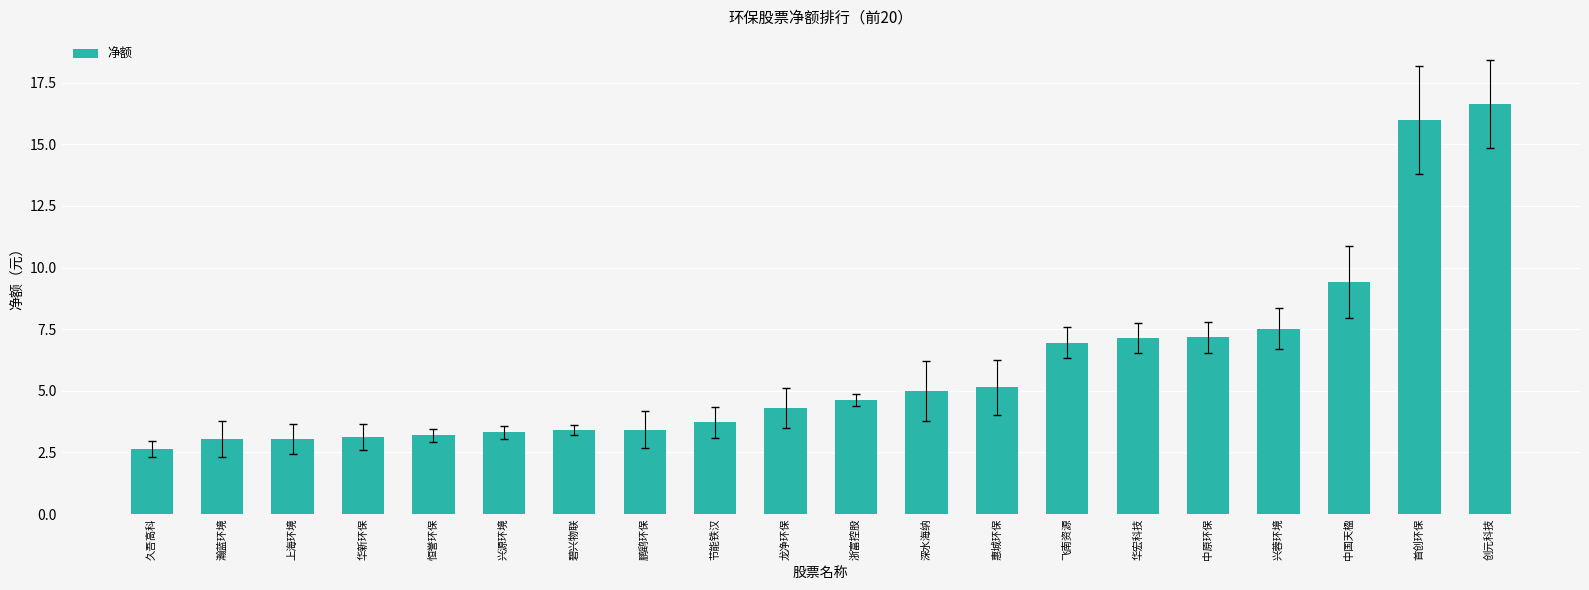

What is the sum of the values at 龙净环保 and 浙富控股?

8.9